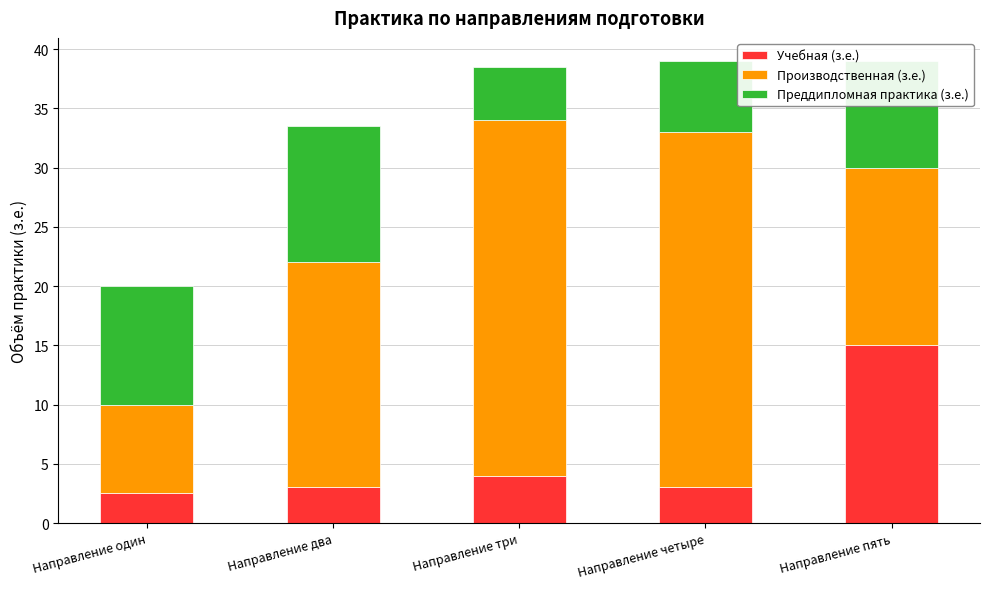

The value of Учебная (з.е.) at Направление пять is 4.2. True or false?

False